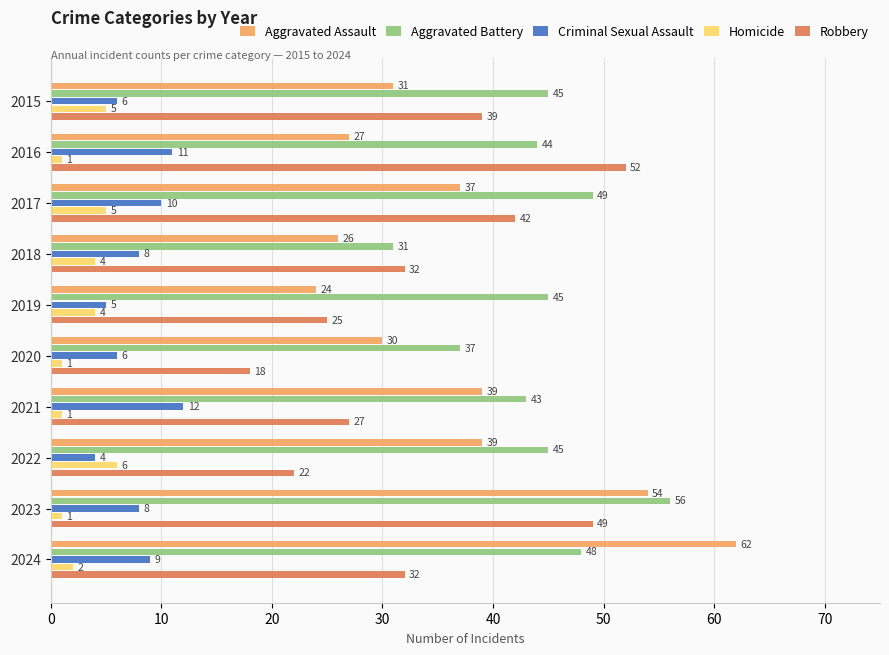

How many data points in Robbery are less than 32?

4